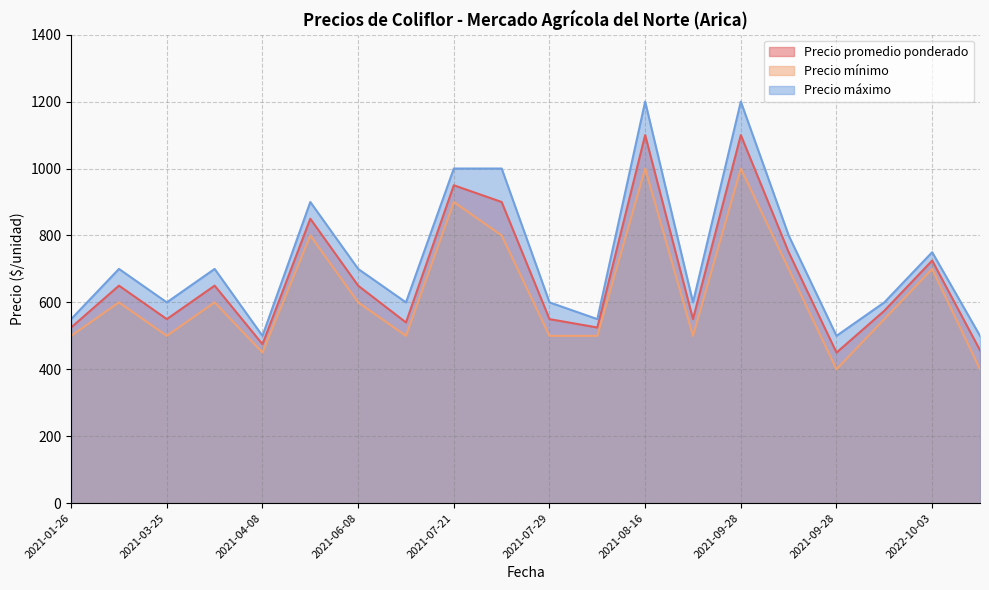

How many values in the Precio mínimo series exceed 600?

7